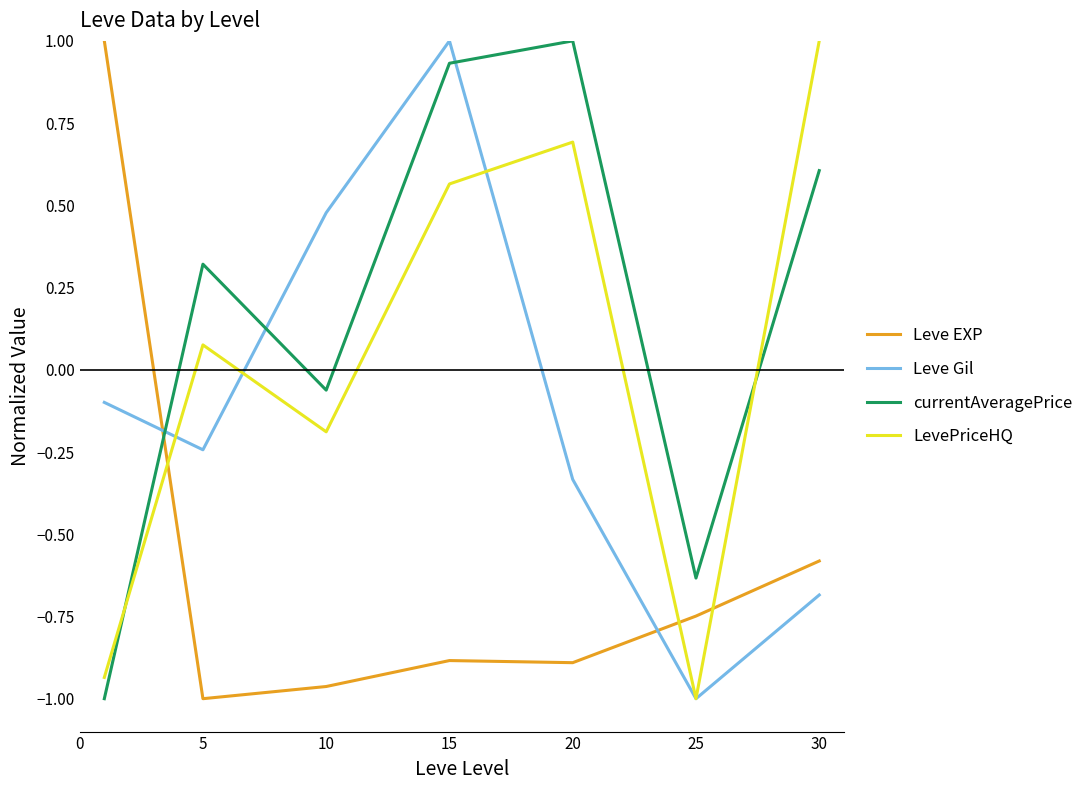

In Leve Gil, how many points are lower than both neighbors (excluding endpoints)?

2